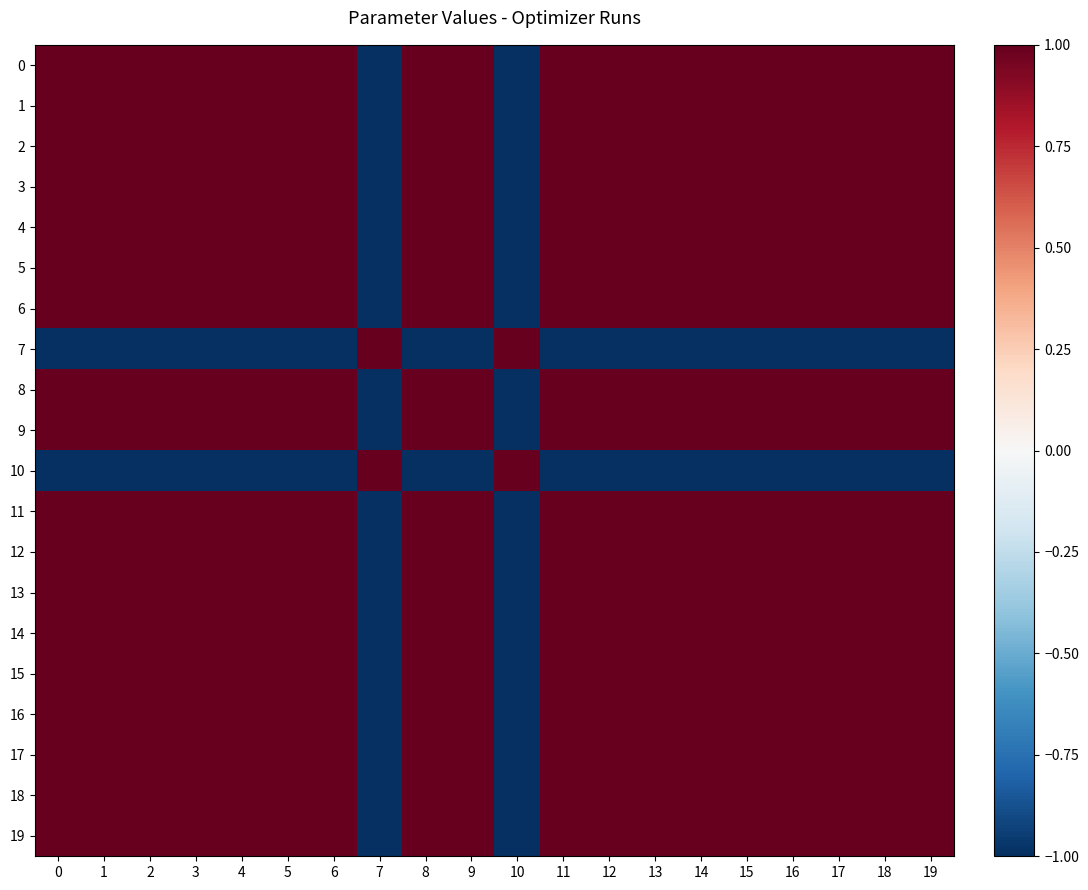

What is the maximum value shown in the chart?

1.0